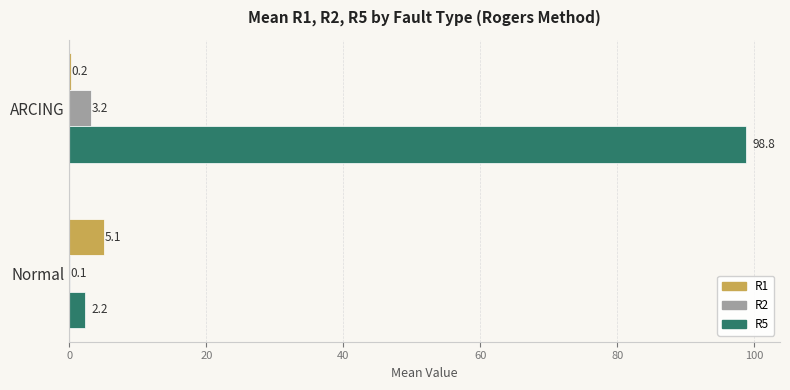

Which category has the highest value in the R5 series?

ARCING